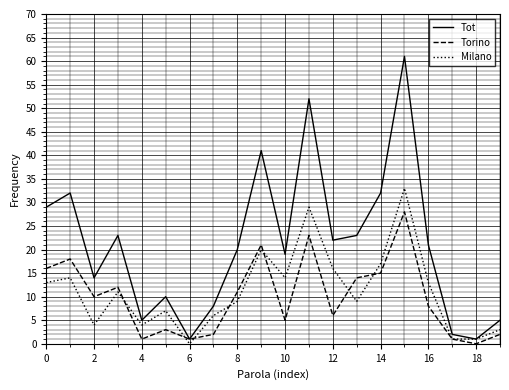

List the series in order of their peak value, lowest first.

Torino, Milano, Tot